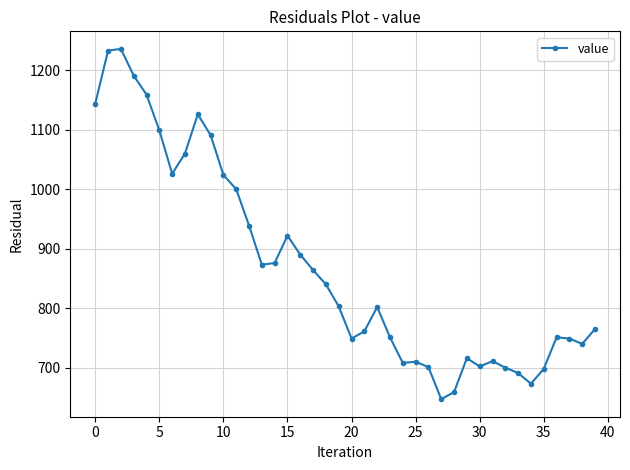

What is the greatest value displayed?

1236